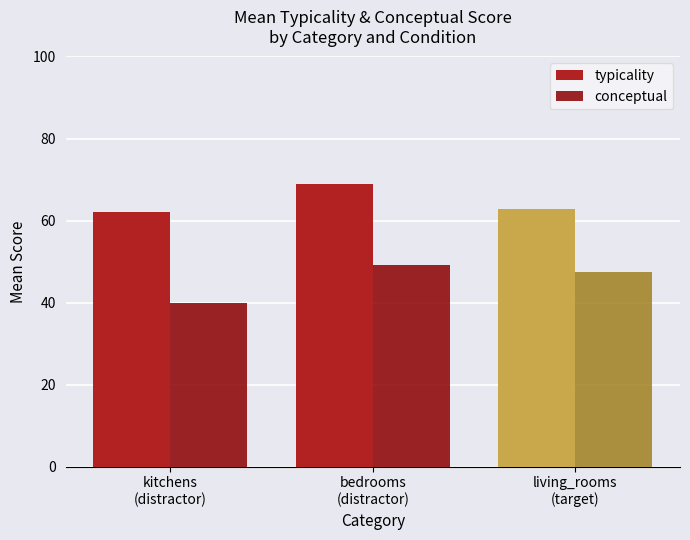

Reading right to left, transcribe all the data shown in this chart.

typicality: living_rooms
(target)=62.8	bedrooms
(distractor)=68.9	kitchens
(distractor)=62.2
conceptual: living_rooms
(target)=47.4	bedrooms
(distractor)=49.3	kitchens
(distractor)=39.8